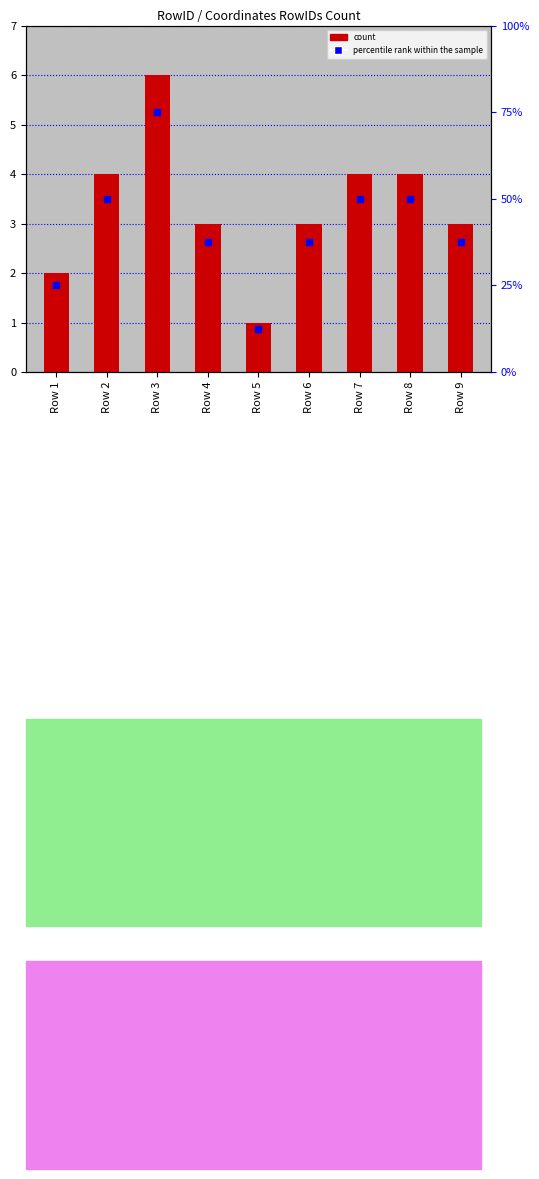

Which series has the largest Y range (max minus min)?

Coordinates Count